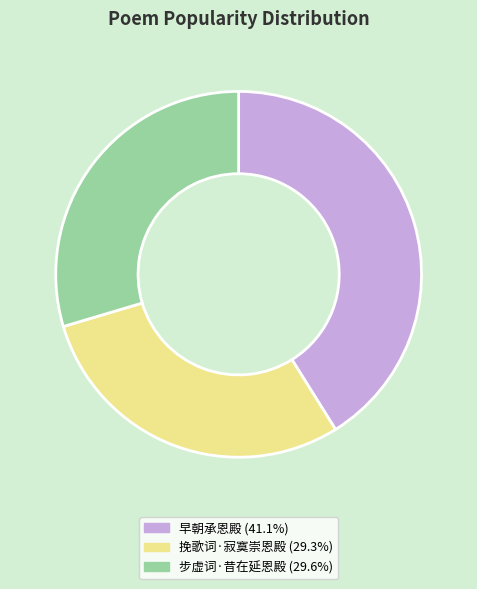

Is the sum of 早朝承恩殿 and 挽歌词·寂寞崇恩殿 greater than half?

Yes